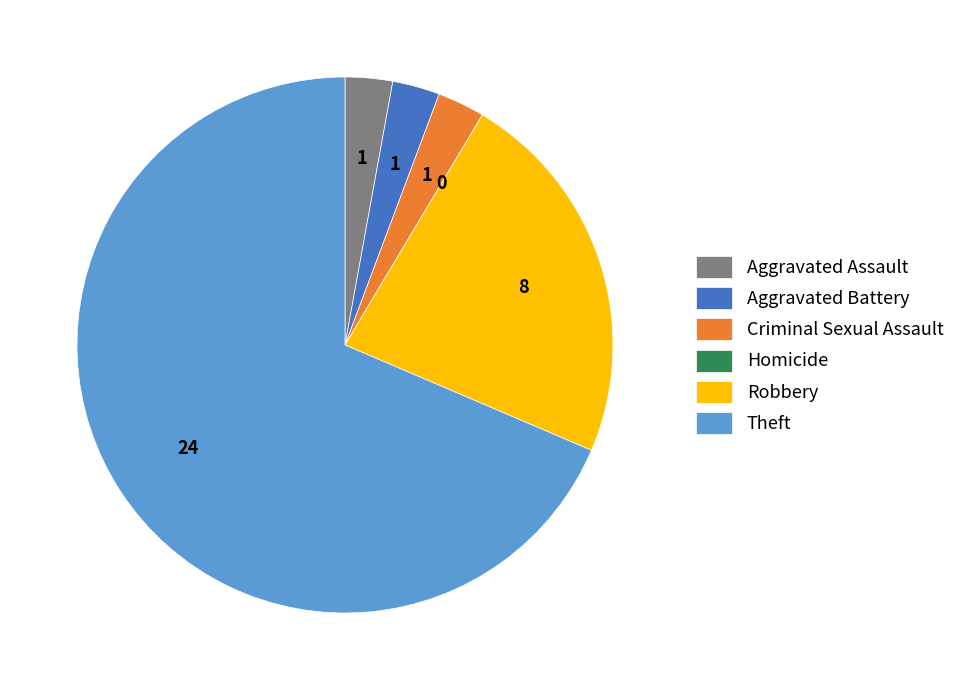

Is there any slice that represents more than half of the pie?

Yes